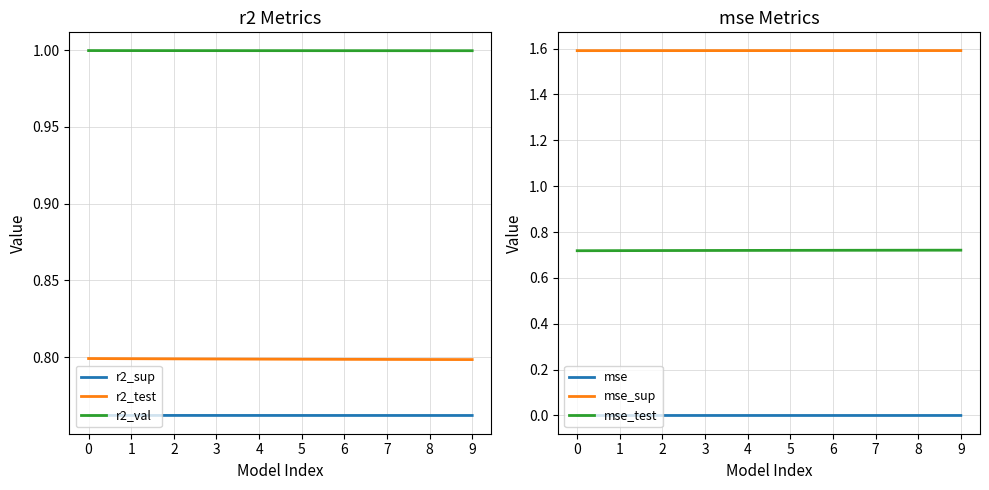

Is it true that r2_test equals 0.8 at 7?

True